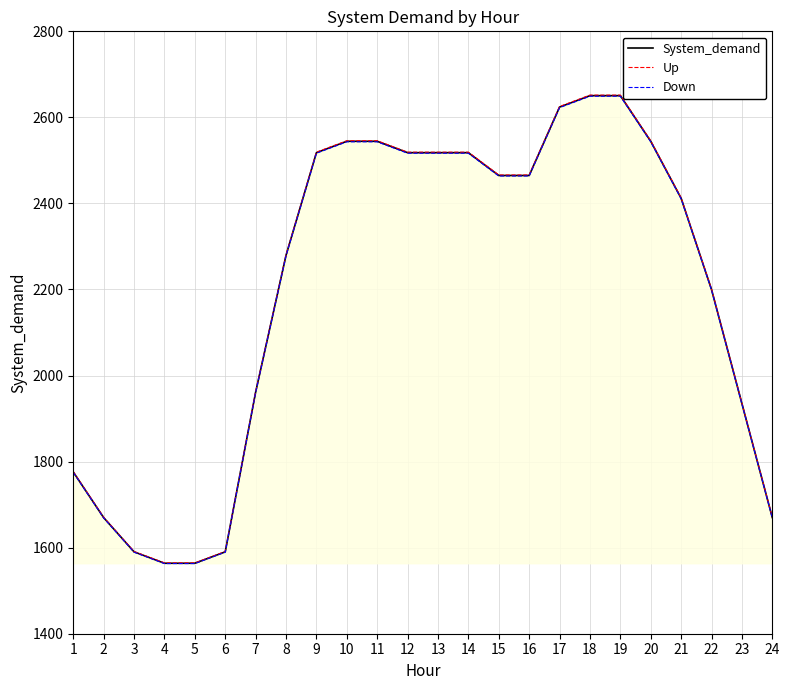

At how many categories does at least one series exceed 2487?

10